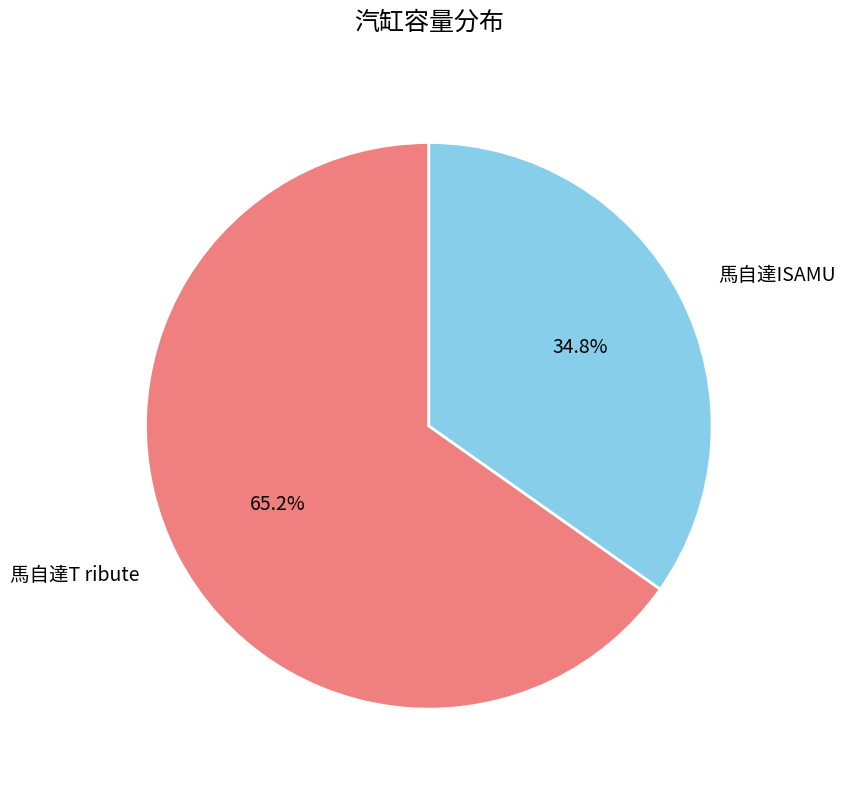

To the nearest percent, what is the average slice percentage?

50%